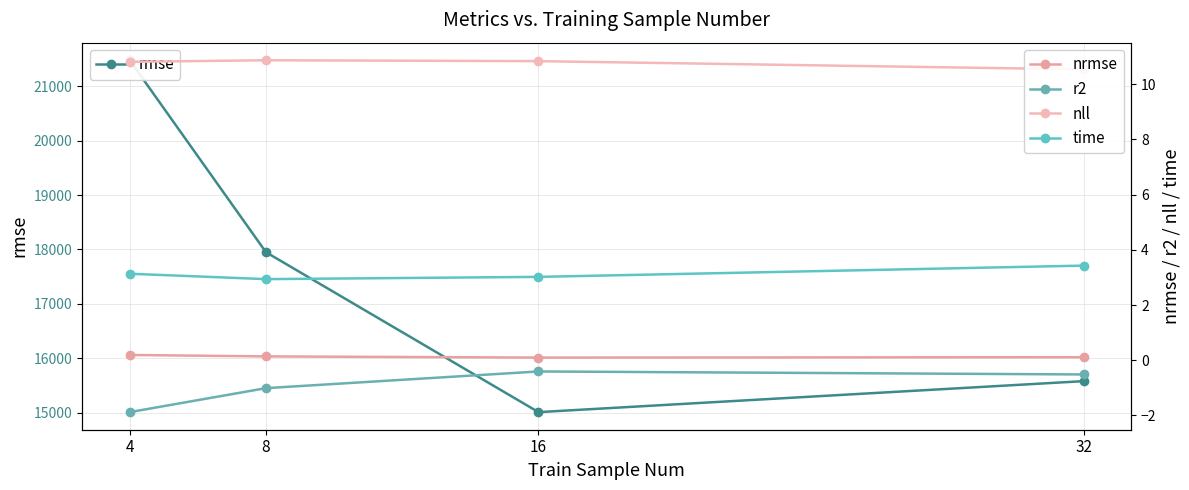

Between 32 and 16, which is larger?

32